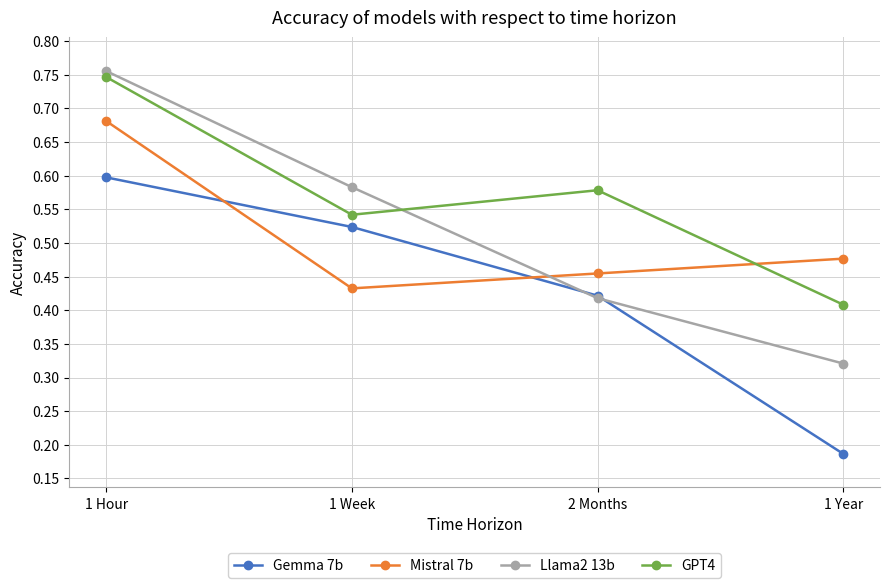

Between 1 Week and 2 Months, which series saw the biggest shift?

Llama2 13b